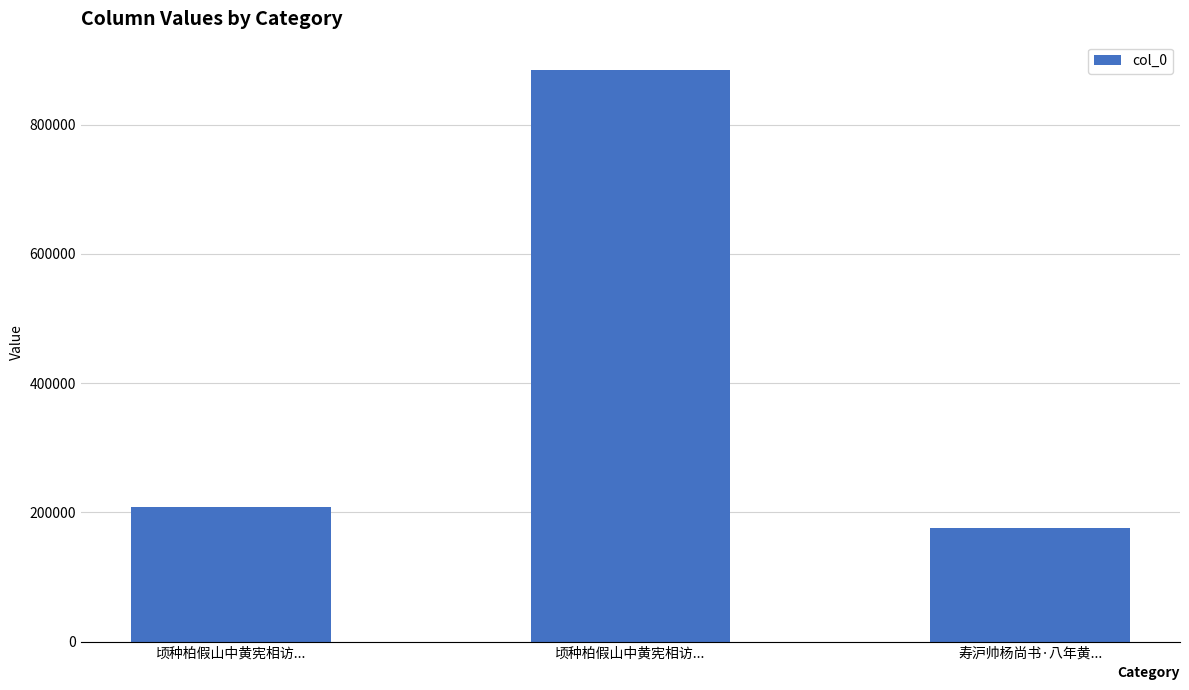

Does the chart contain stacked bars?

No